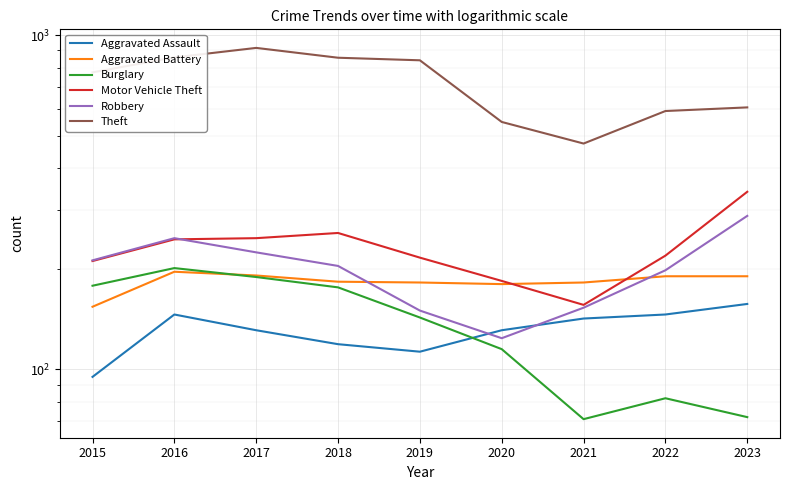

Which category has the lowest value across all series?

2021